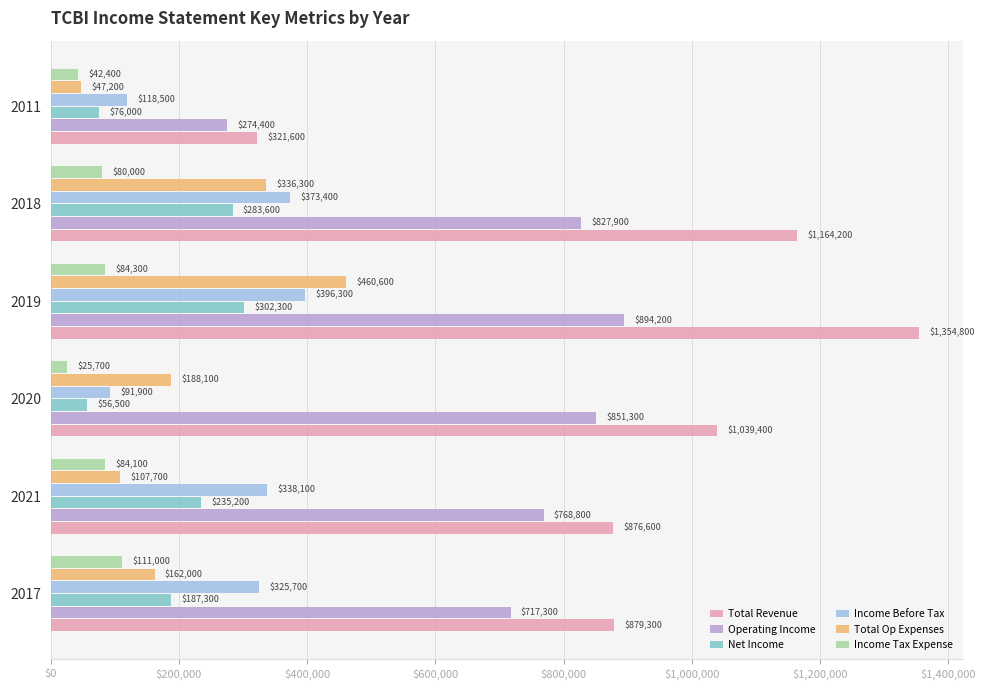

Which series has the widest spread of values?

Total Revenue